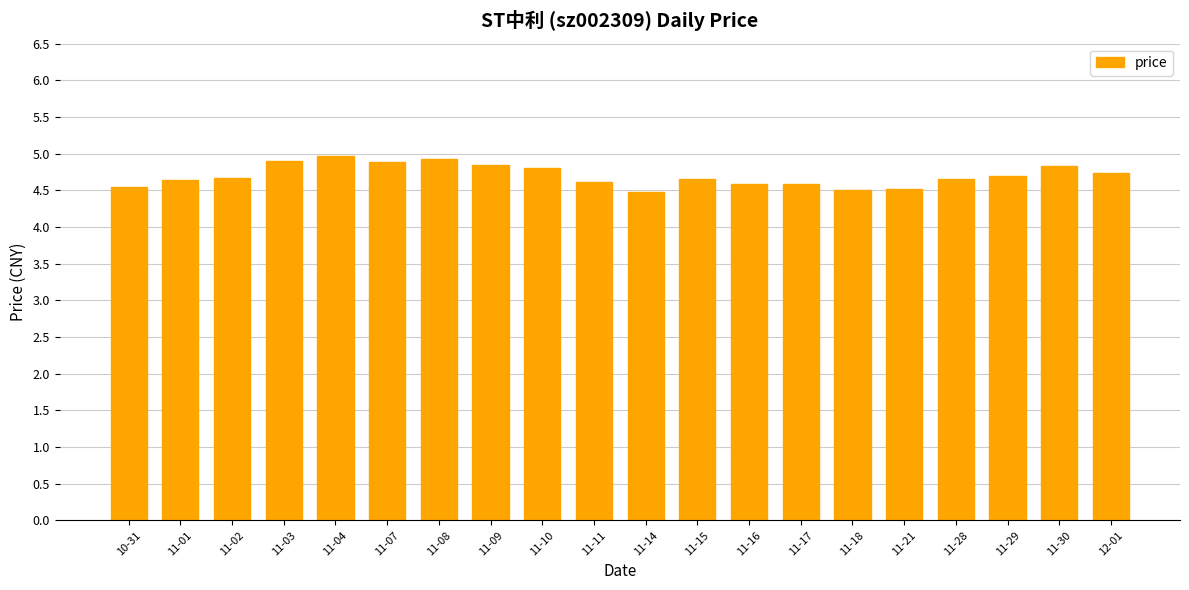

What is the difference between the second highest and second lowest values?

0.4